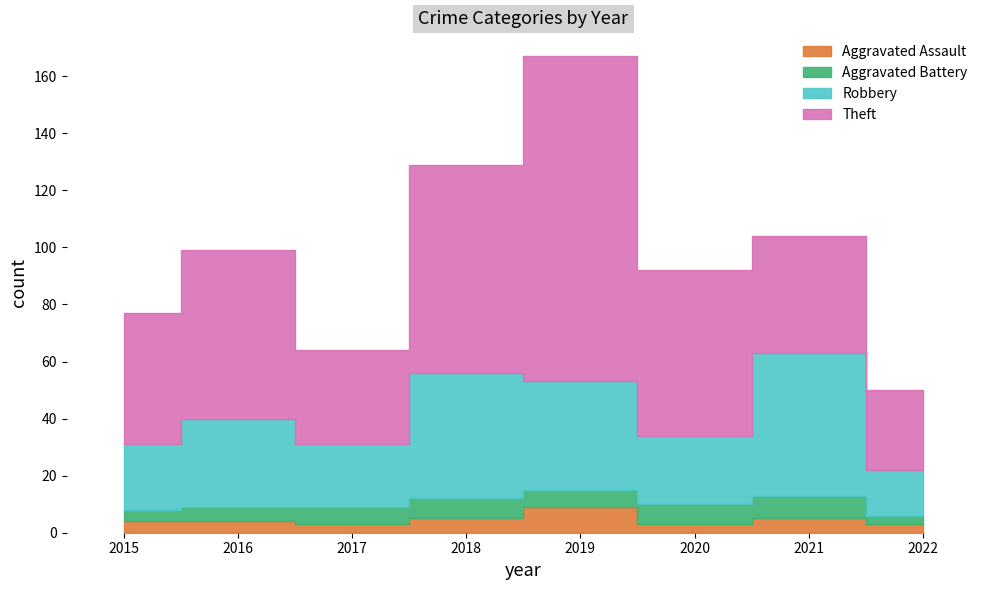

Reading left to right, extract all data points from this chart.

Aggravated Assault: 2015=4	2016=4	2017=3	2018=5	2019=9	2020=3	2021=5	2022=3
Aggravated Battery: 2015=4	2016=5	2017=6	2018=7	2019=6	2020=7	2021=8	2022=3
Robbery: 2015=23	2016=31	2017=22	2018=44	2019=38	2020=24	2021=50	2022=16
Theft: 2015=46	2016=59	2017=33	2018=73	2019=114	2020=58	2021=41	2022=28